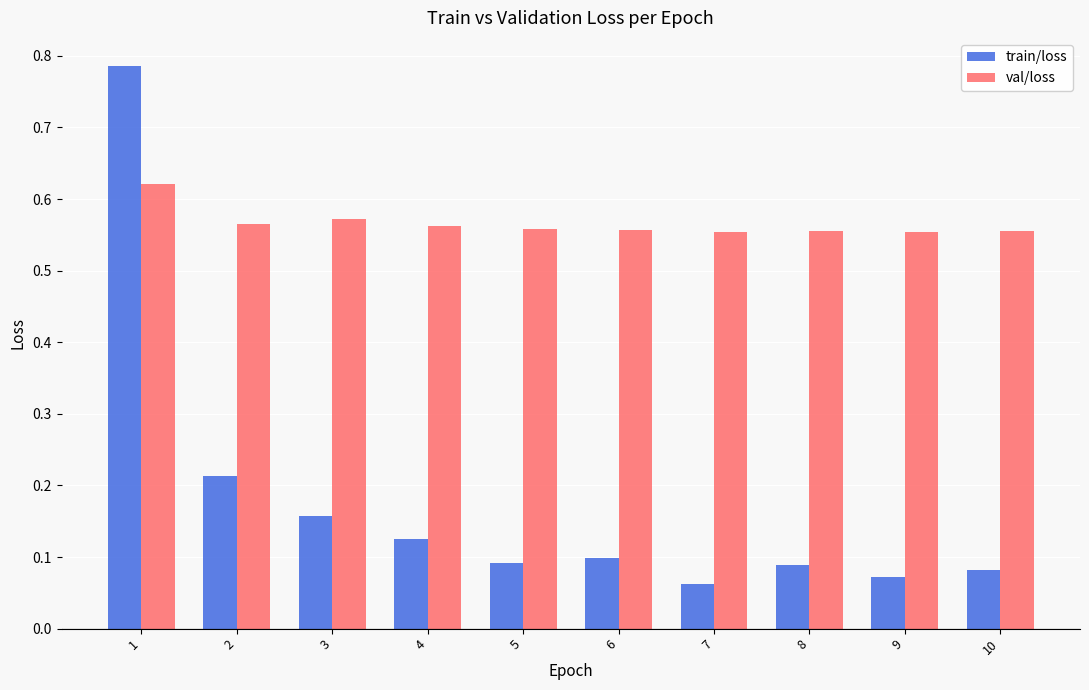

What is the spread (max minus min) of values at 10?

0.5